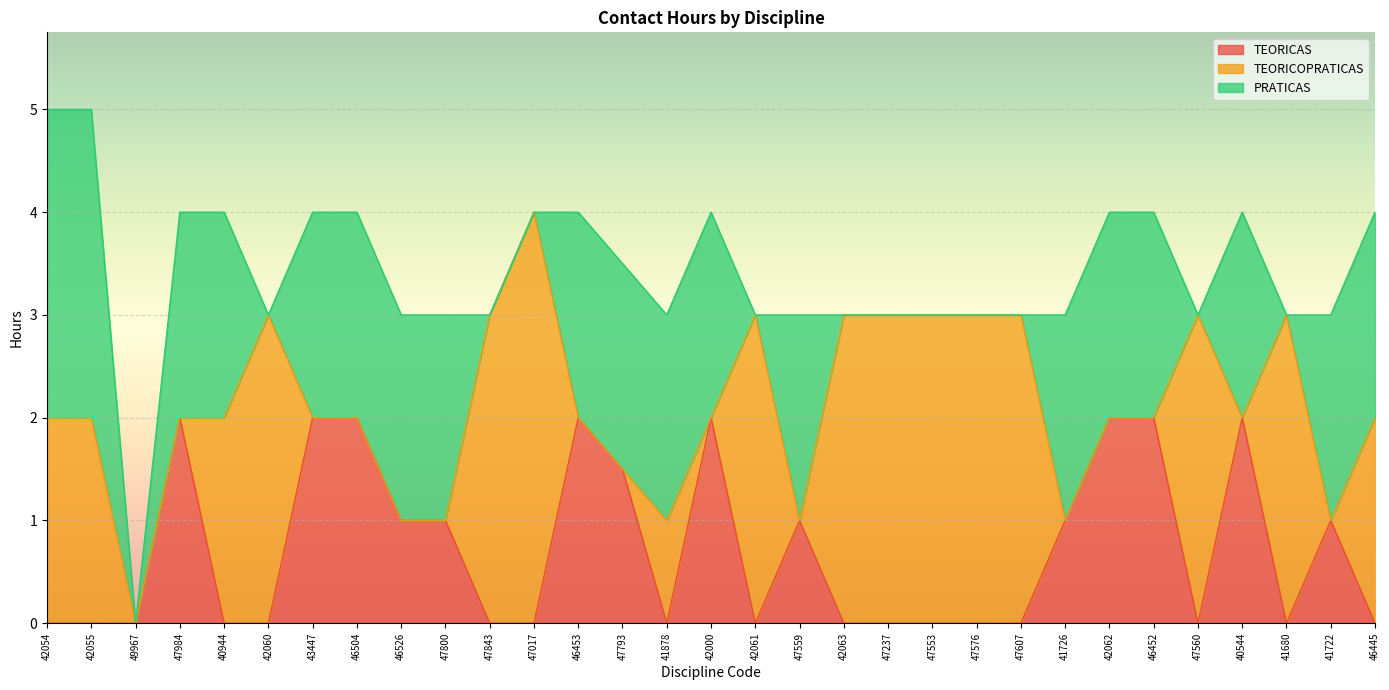

How many PRATICAS values are between 0 and 2?

29